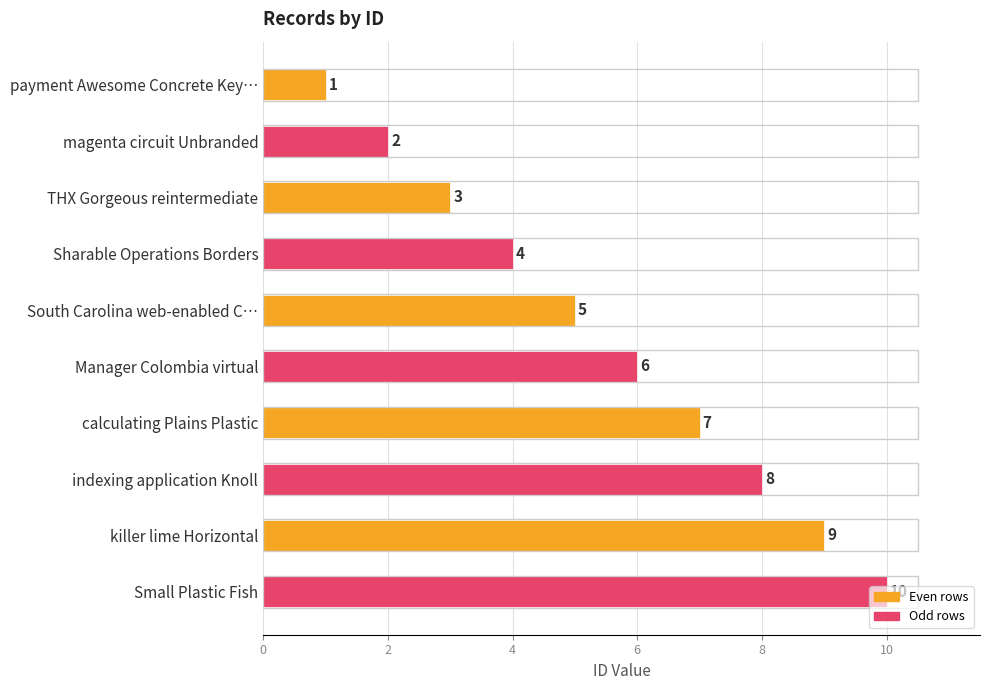

Rank the categories by value from lowest to highest.

payment Awesome Concrete Key…, magenta circuit Unbranded, THX Gorgeous reintermediate, Sharable Operations Borders, South Carolina web-enabled C…, Manager Colombia virtual, calculating Plains Plastic, indexing application Knoll, killer lime Horizontal, Small Plastic Fish